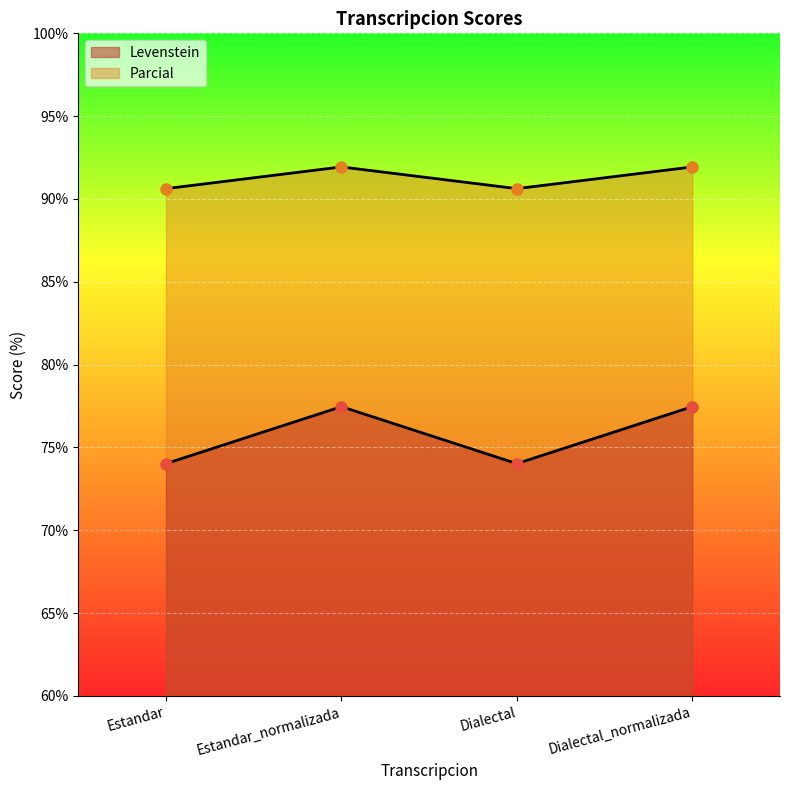

What is the average value of the Levenstein series?

75.7